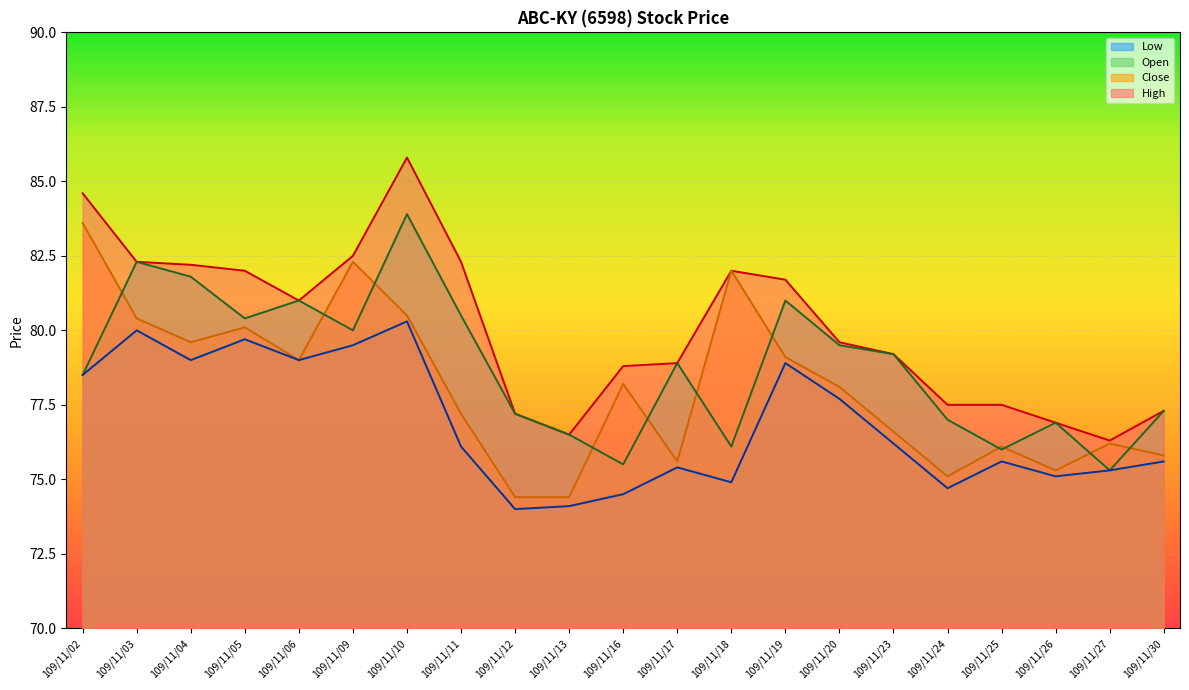

What is the sum of the Close values at 109/11/12 and 109/11/03?

154.8